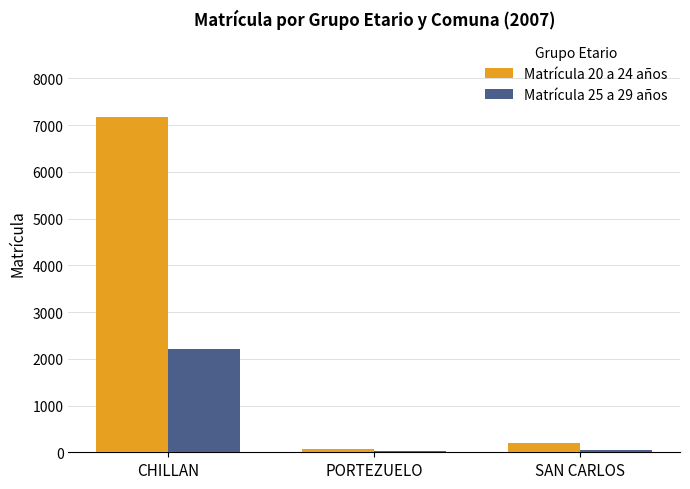

What is the total value across all series at CHILLAN?

9364